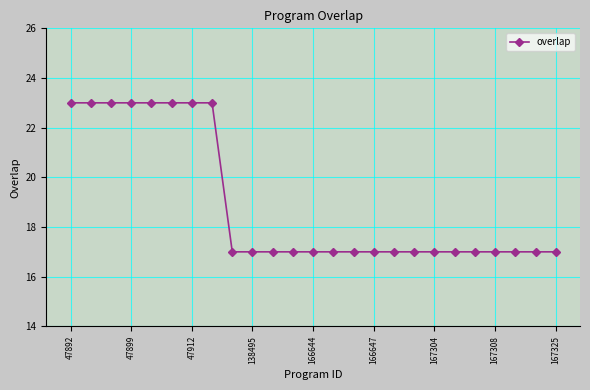

What is the difference between the second highest and minimum values?

6